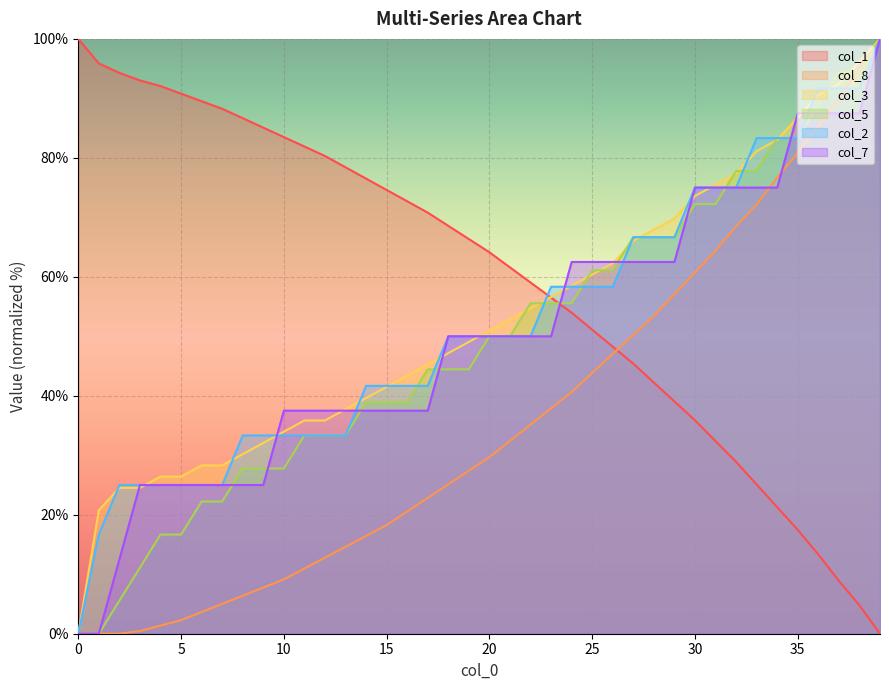

What is the sum of the col_3 values at 31 and 11?

111.3